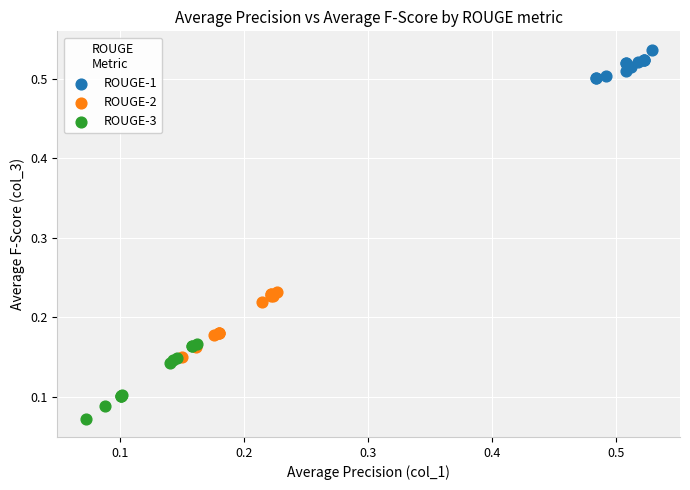

Which series reaches the maximum Y coordinate?

ROUGE-1